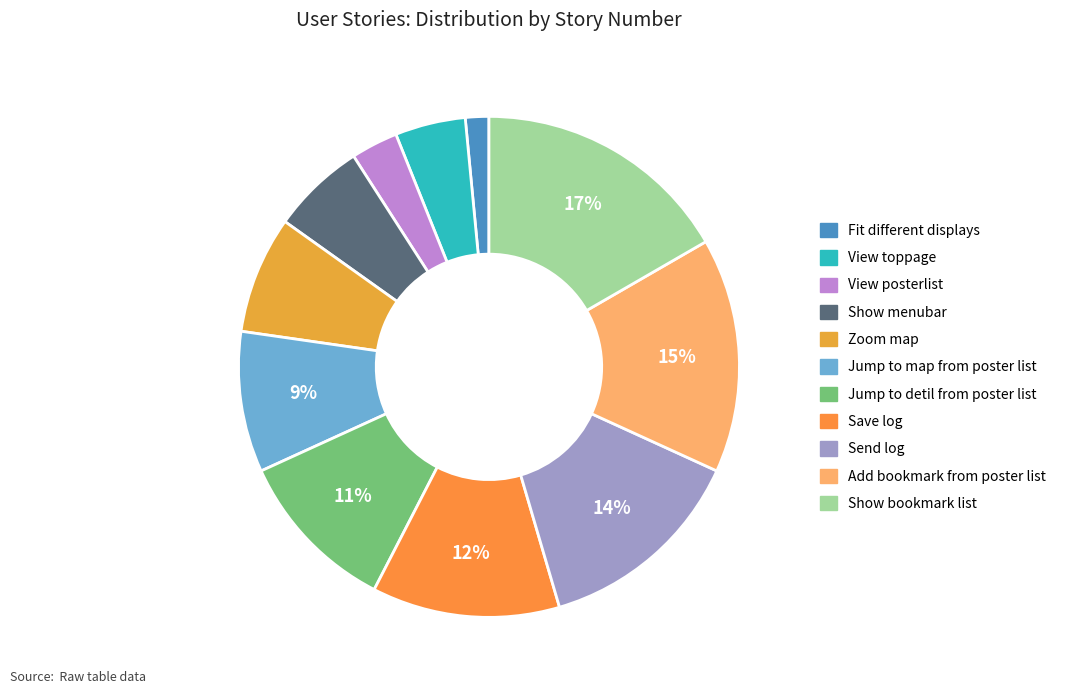

Count the number of slices in the pie.

11